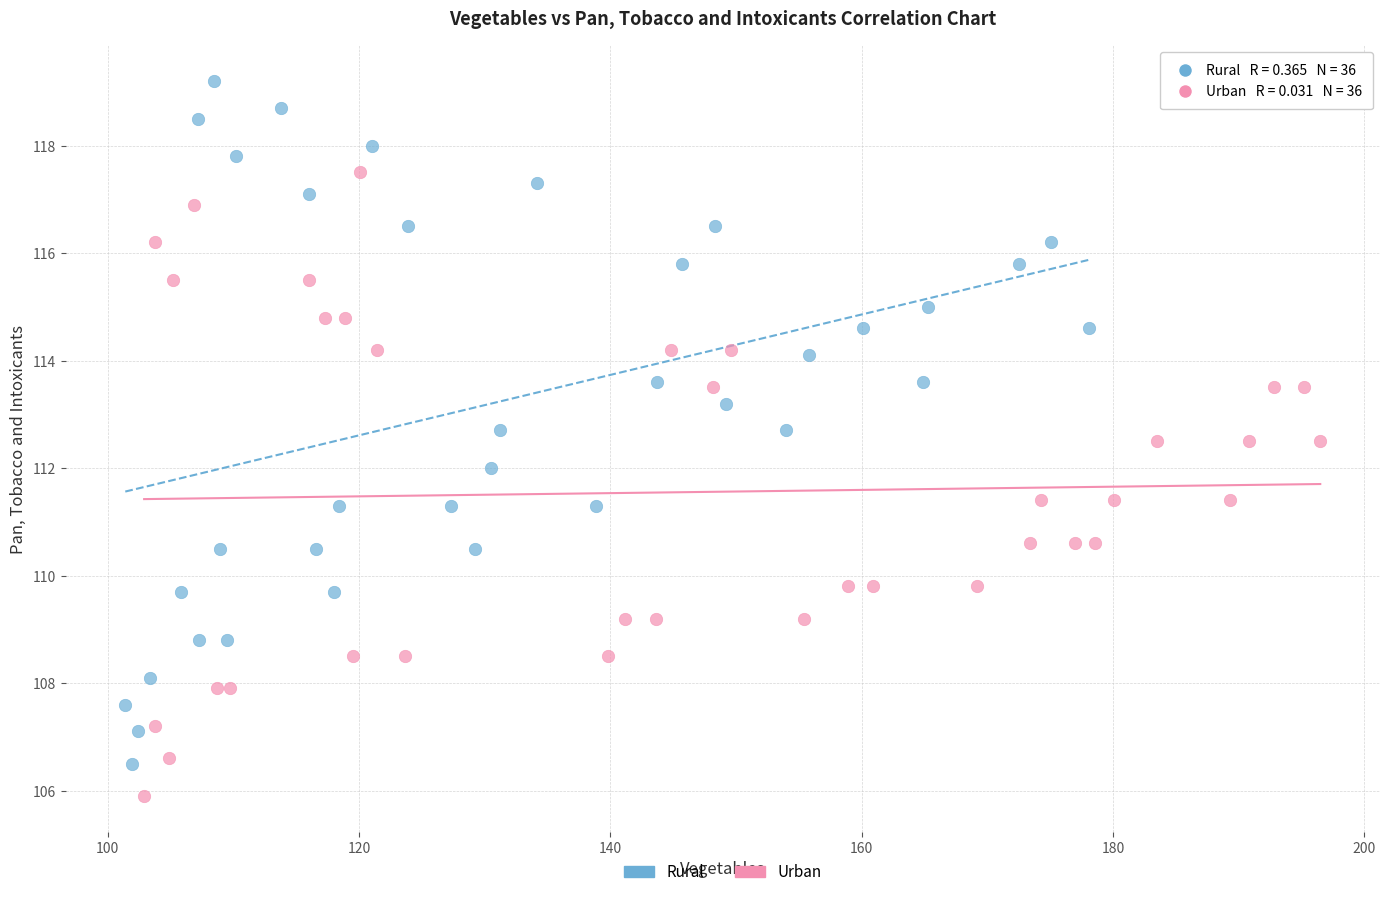

Which series contains the highest Y value?

Rural